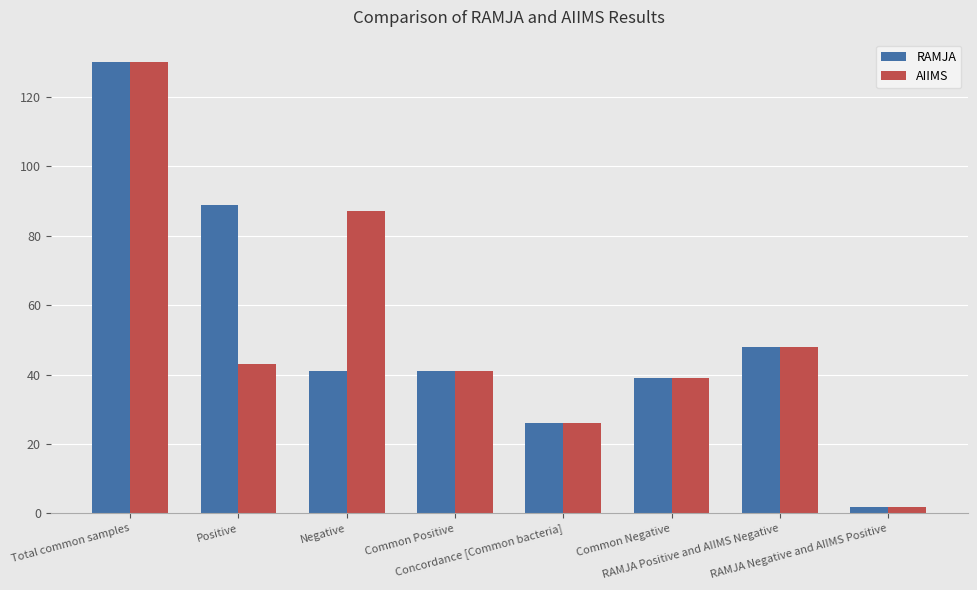

The RAMJA series shows 44 at Concordance [Common bacteria]. True or false?

False